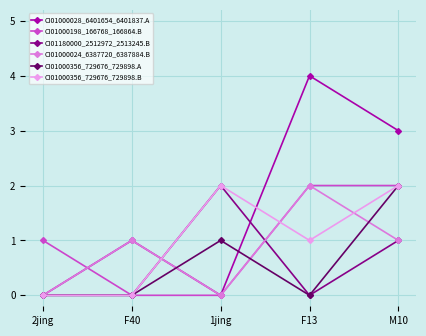

Is this an area chart (filled region under the line)?

No